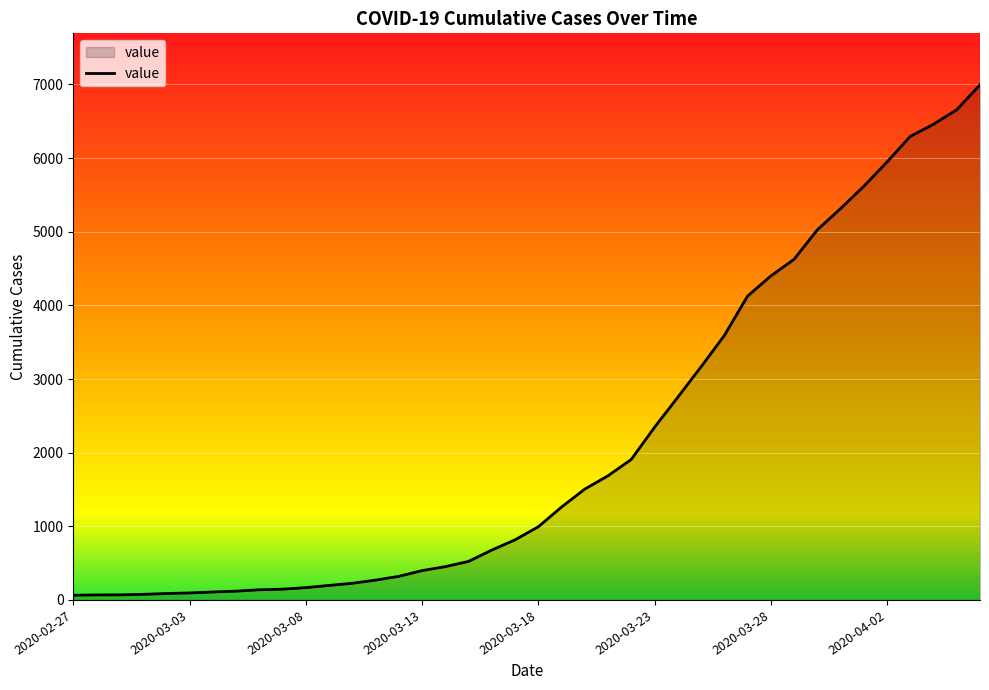

What is the difference between the maximum and minimum values?

6931